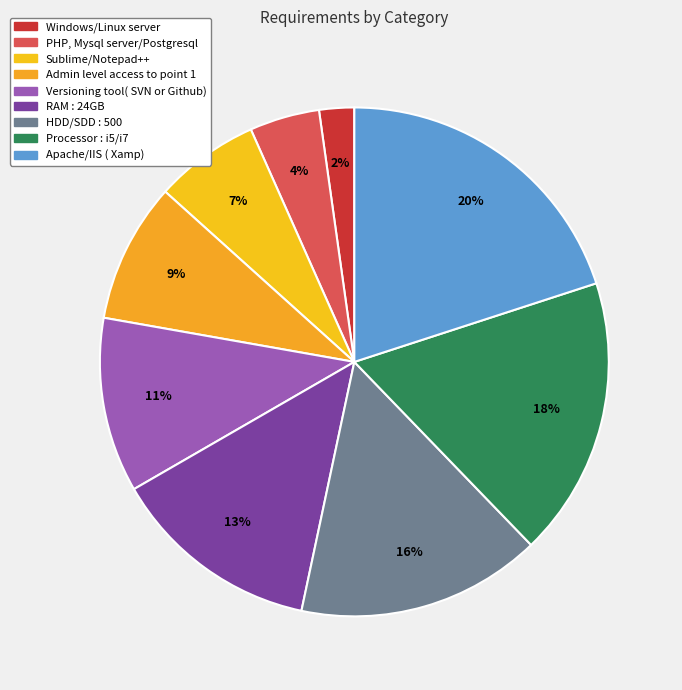

How many slices are in this pie chart?

9